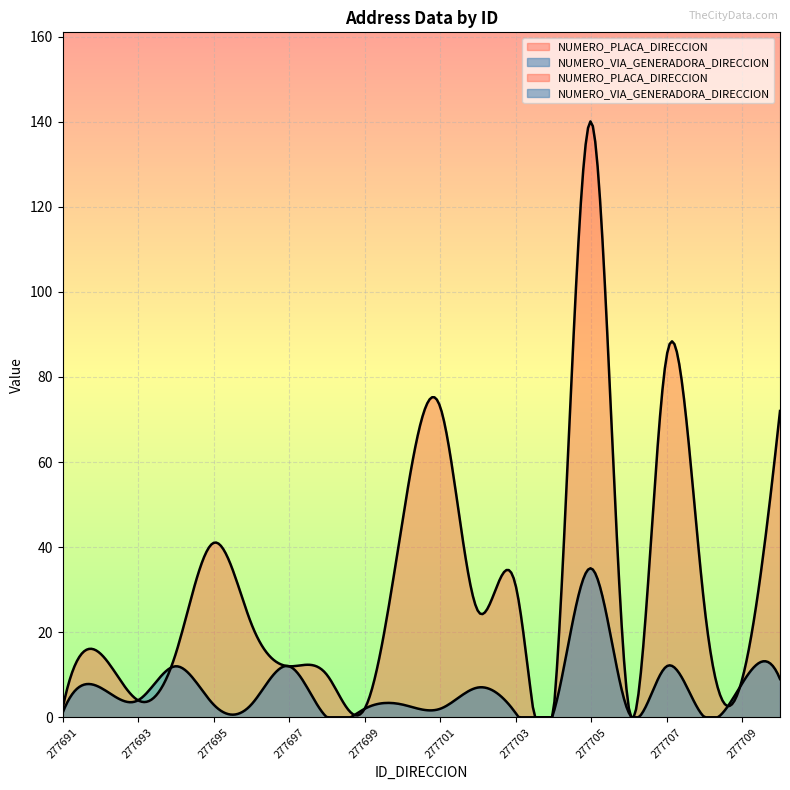

True or false: NUMERO_VIA_GENERADORA_DIRECCION and NUMERO_PLACA_DIRECCION cross at least once.

False